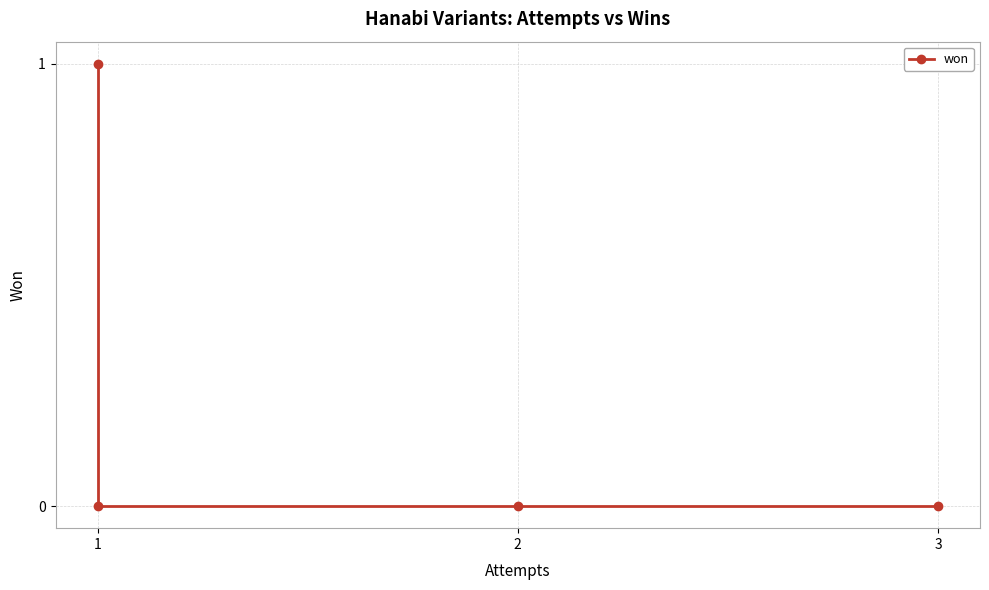

How many lines are shown in the chart?

1